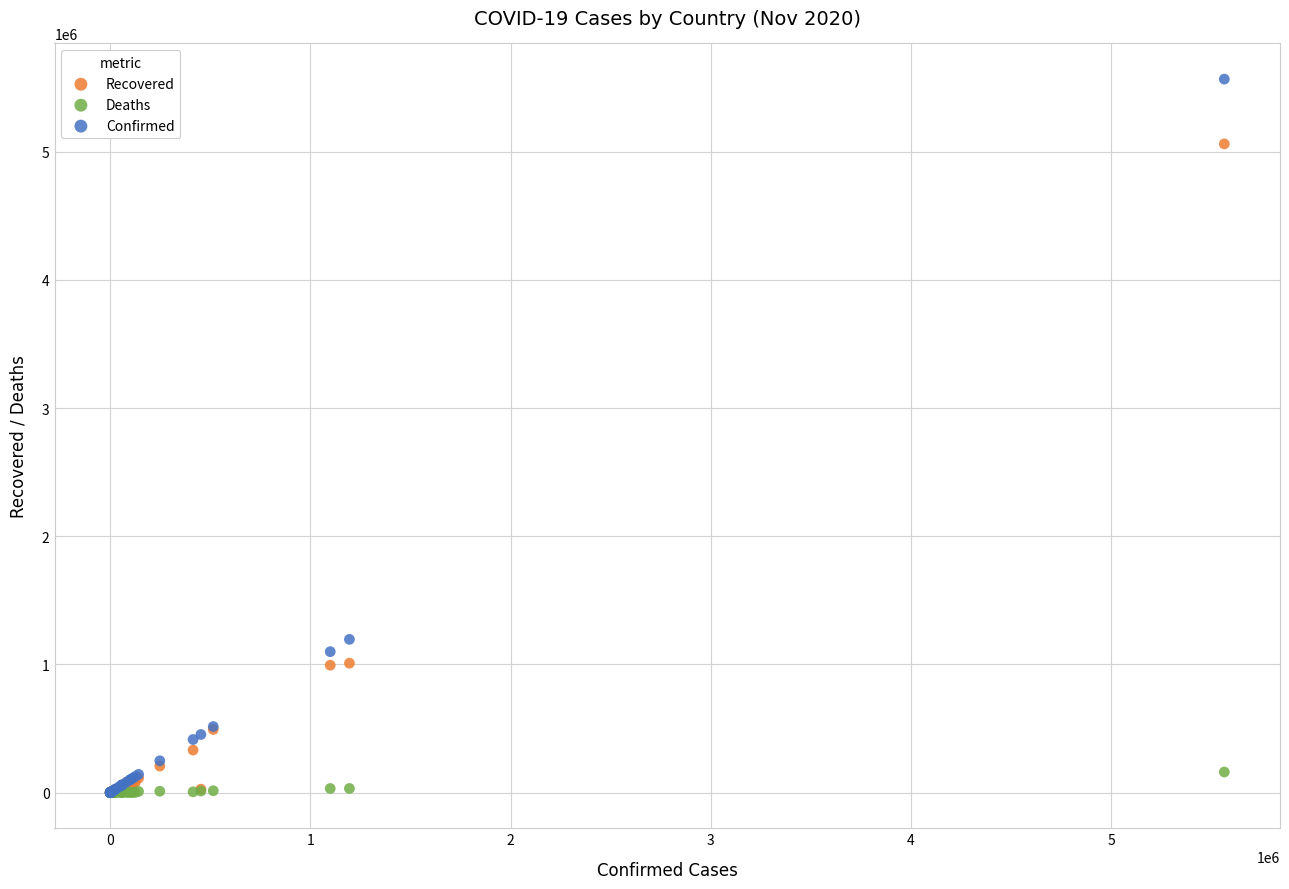

Across all series, what Y value is closest to 2783024?

1195276